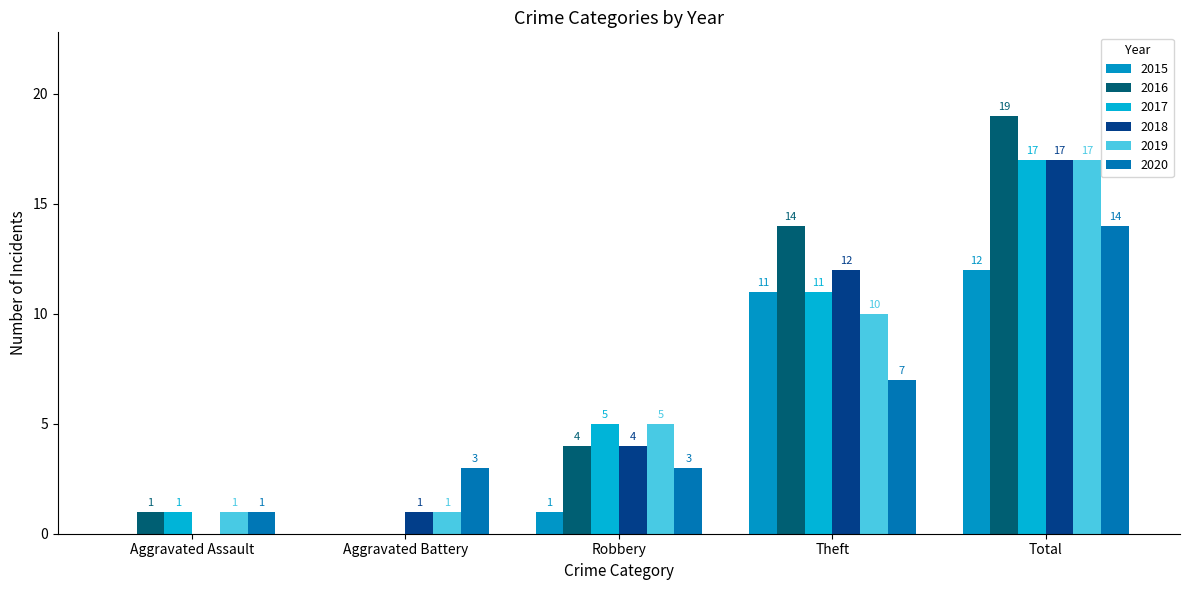

What position from the right is Aggravated Assault?

5